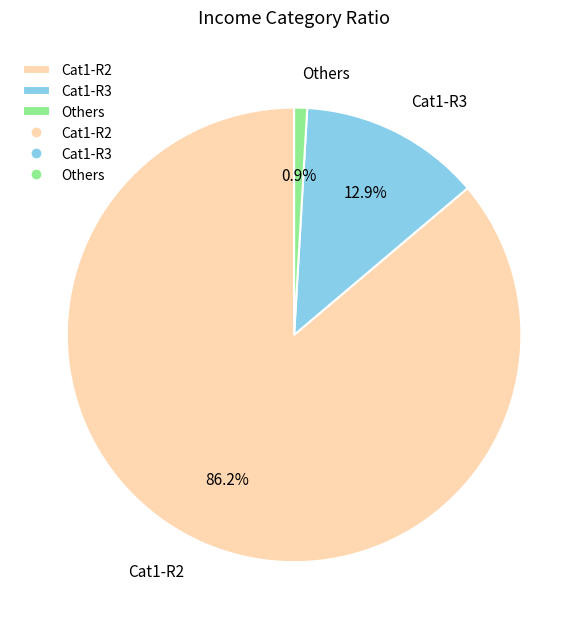

What percentage do Cat1-R2 and Cat1-R3 together represent?

99.1%